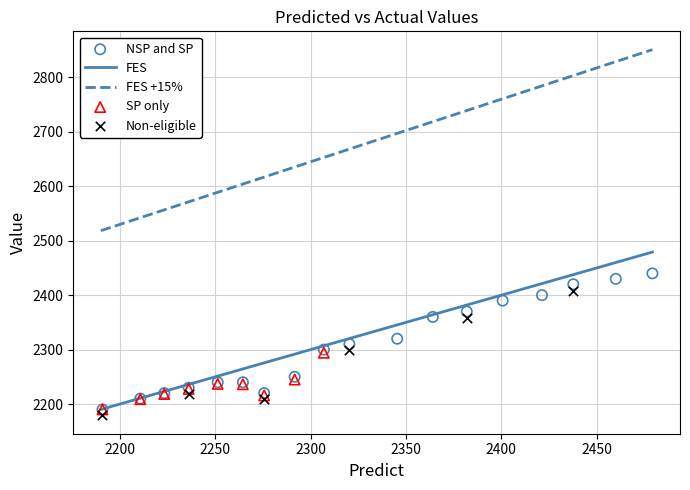

Which series contains the highest Y value?

NSP and SP